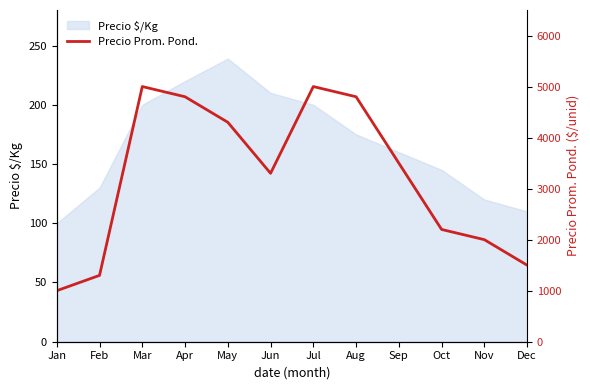

How many data points does each series have?

12